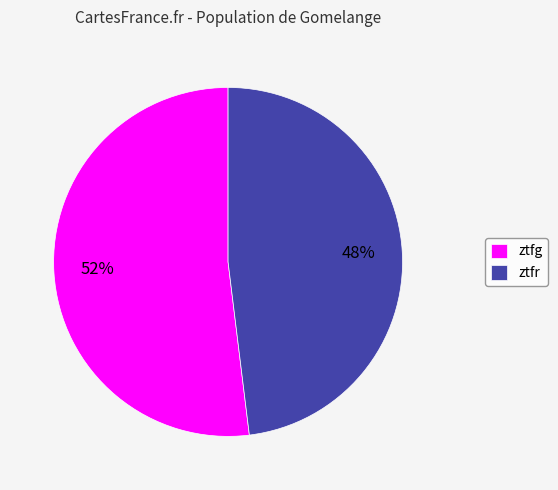

What percentage is the ztfr slice, to the nearest percent?

48%